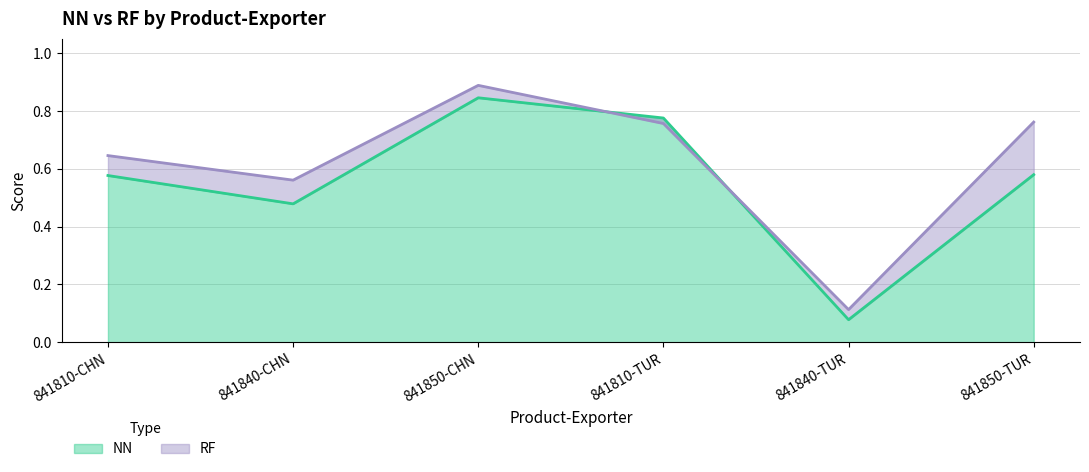

After their last crossing, which series has the higher values: RF or NN?

RF